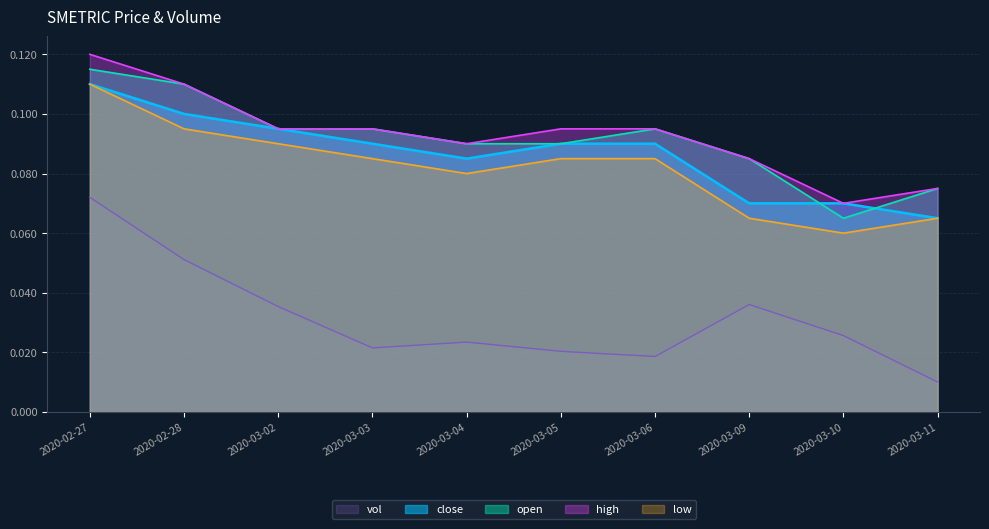

The high series shows 0.1 at 2020-03-02. True or false?

True